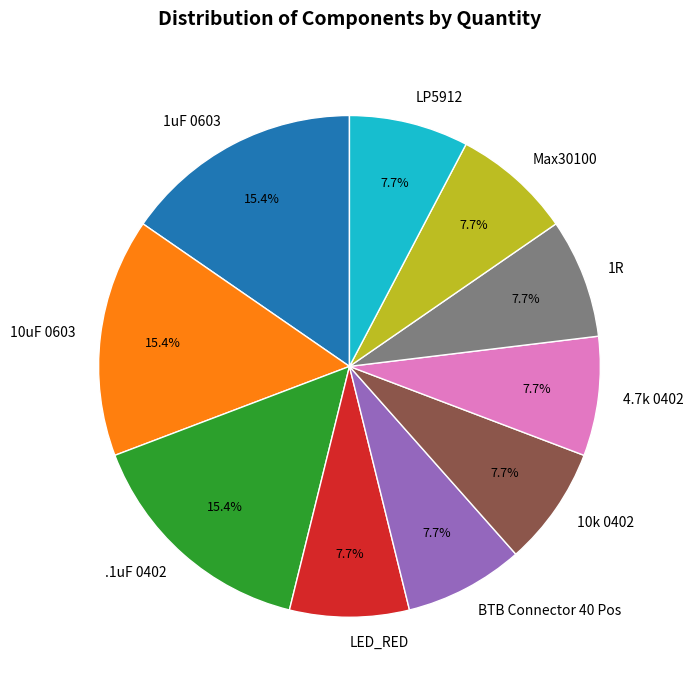

True or false: BTB Connector 40 Pos accounts for 8% of the total.

True